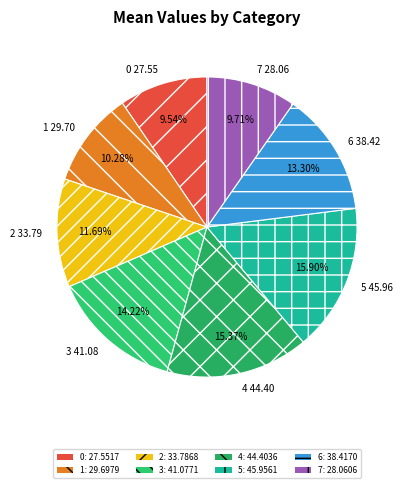

Do 2 and 1 together represent more than half of the pie?

No